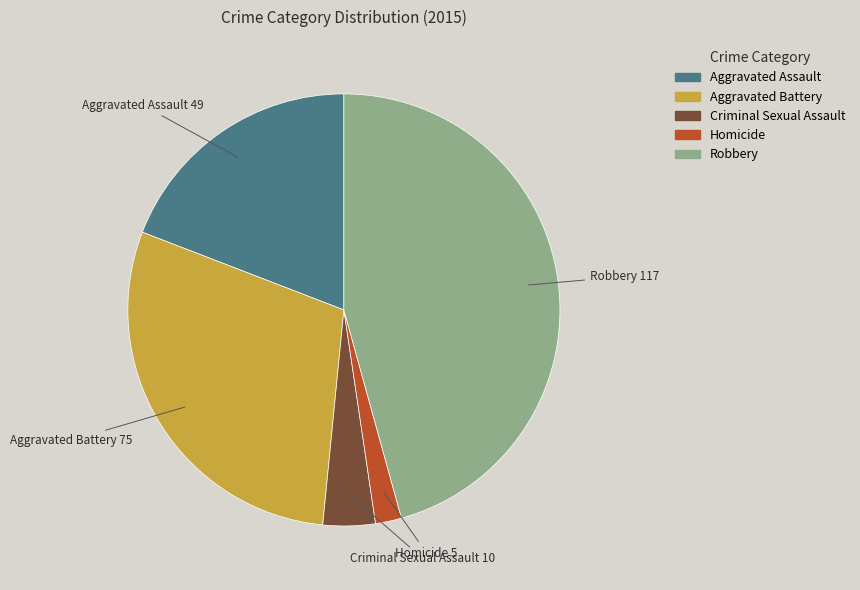

Approximately how many times larger is the value at Aggravated Assault compared to Homicide?

9.8